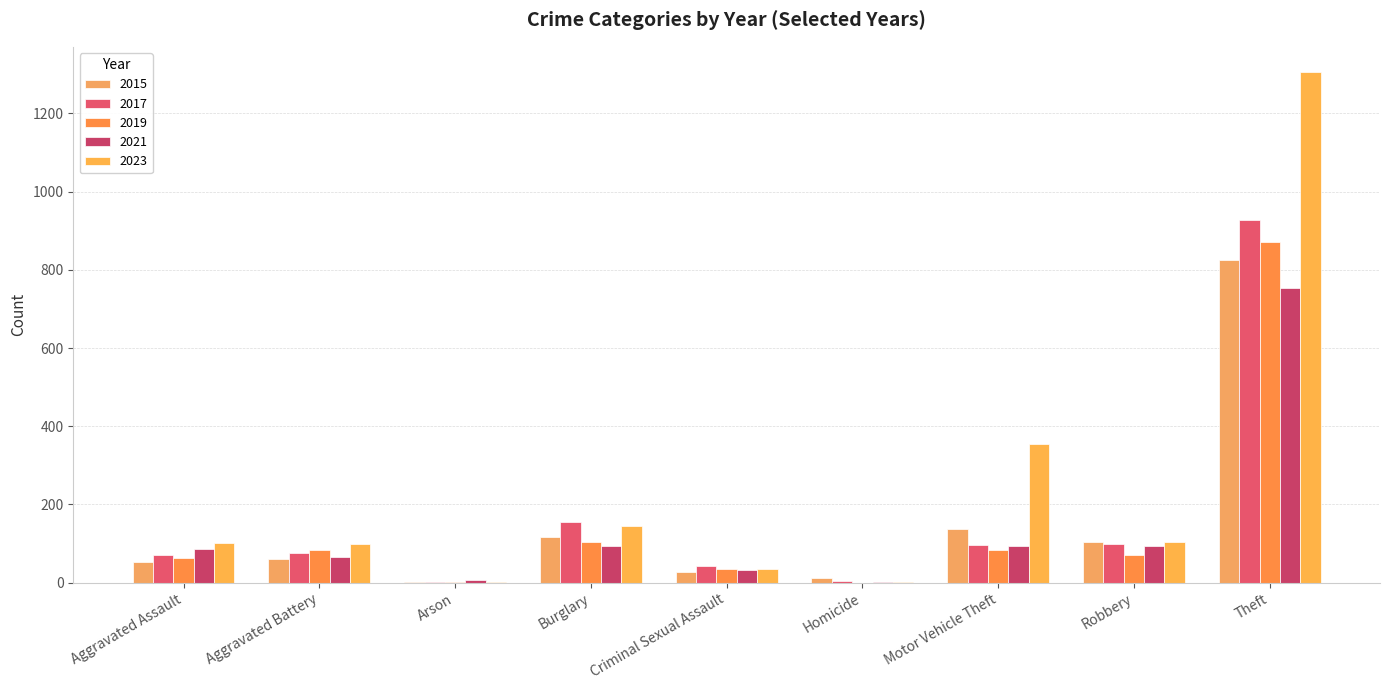

At which category does the chart reach its minimum across all series?

Homicide